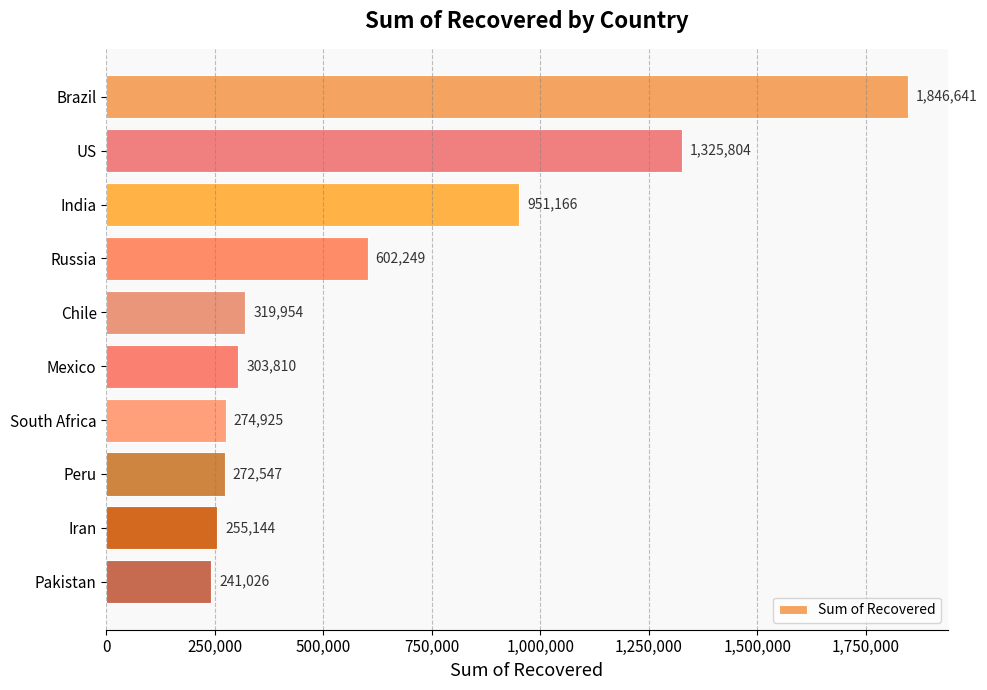

What is the difference between the second highest and second lowest values?

1070660